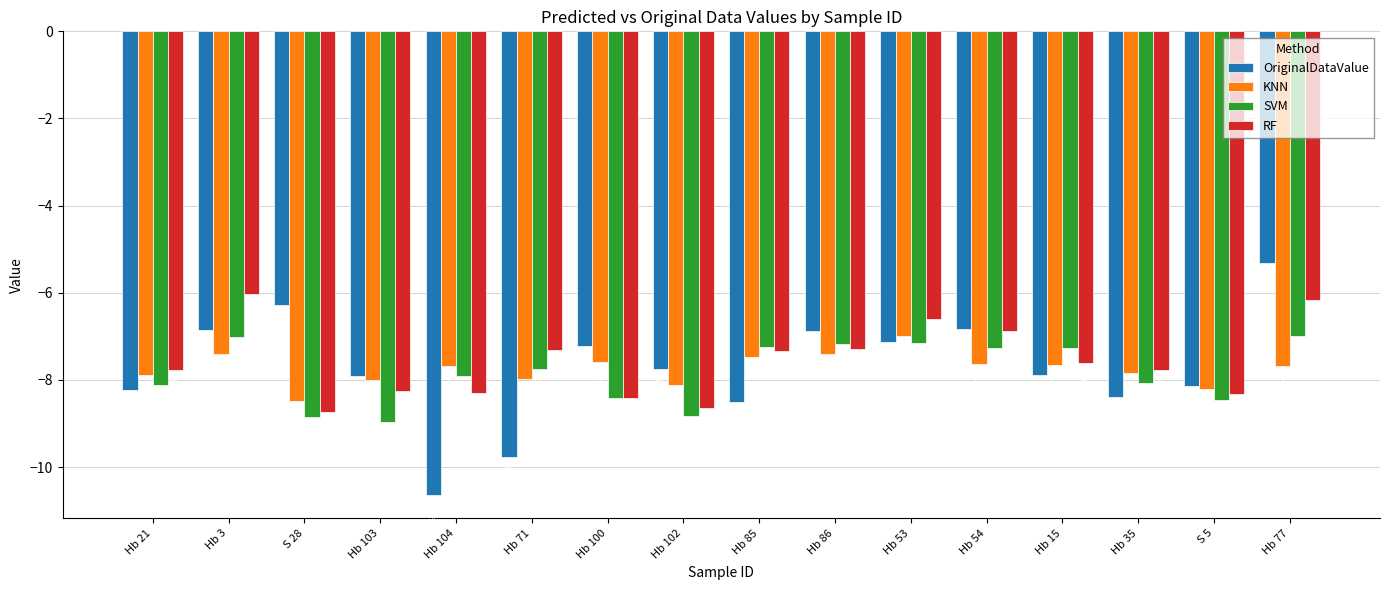

Does the chart contain any negative values?

Yes